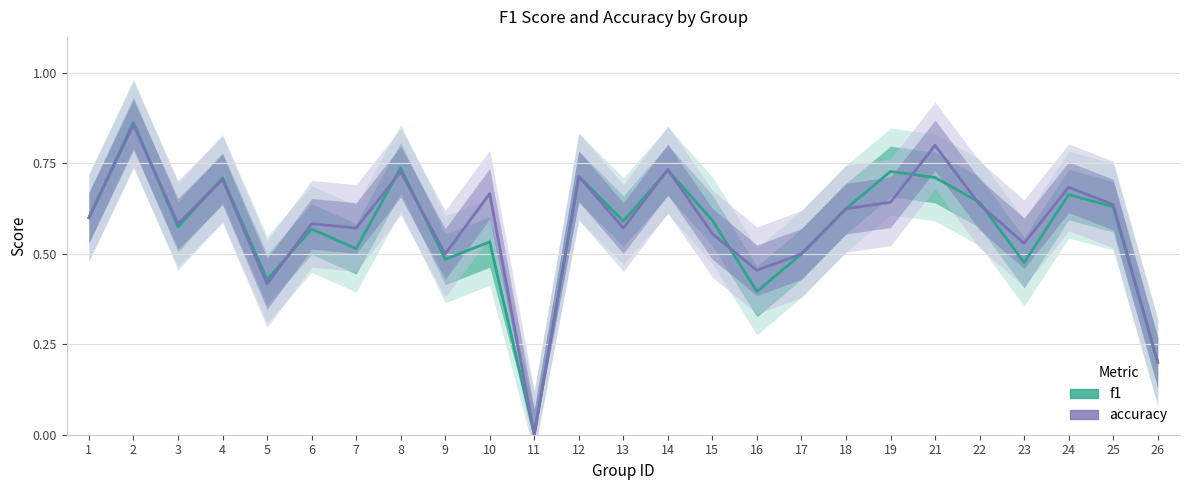

What is the greatest value displayed?

0.9